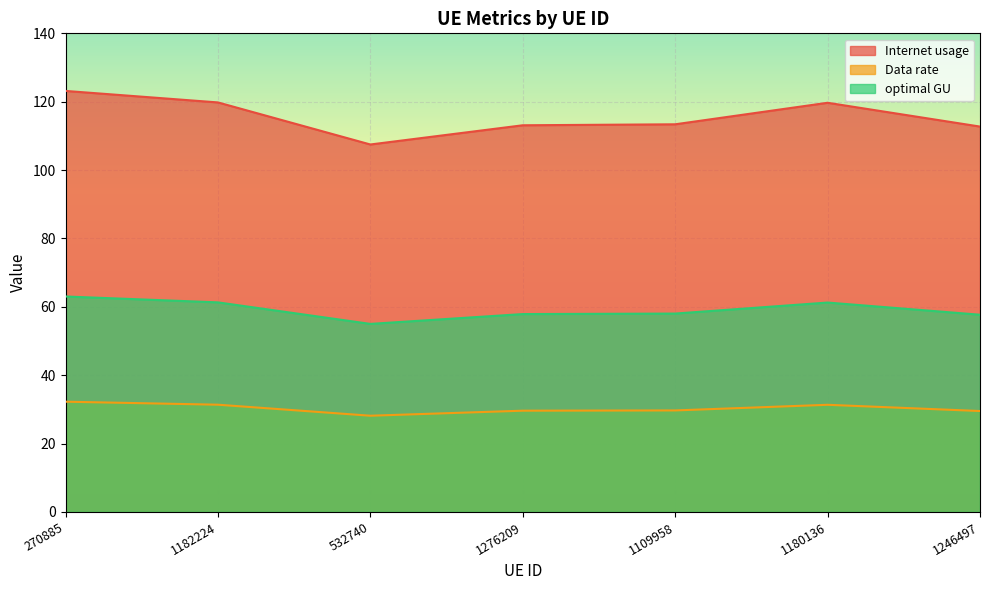

At which category does the chart reach its peak across all series?

270885